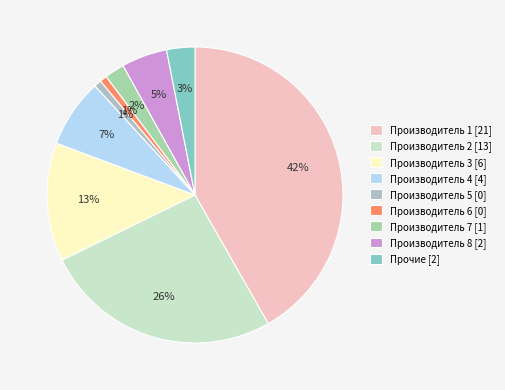

Count the number of slices in the pie.

9